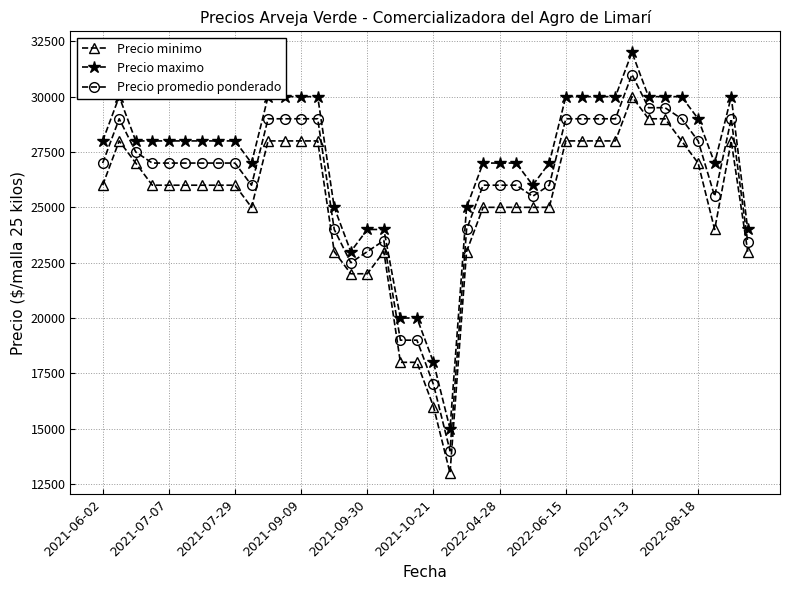

True or false: Precio promedio ponderado and Precio maximo intersect in this chart.

False